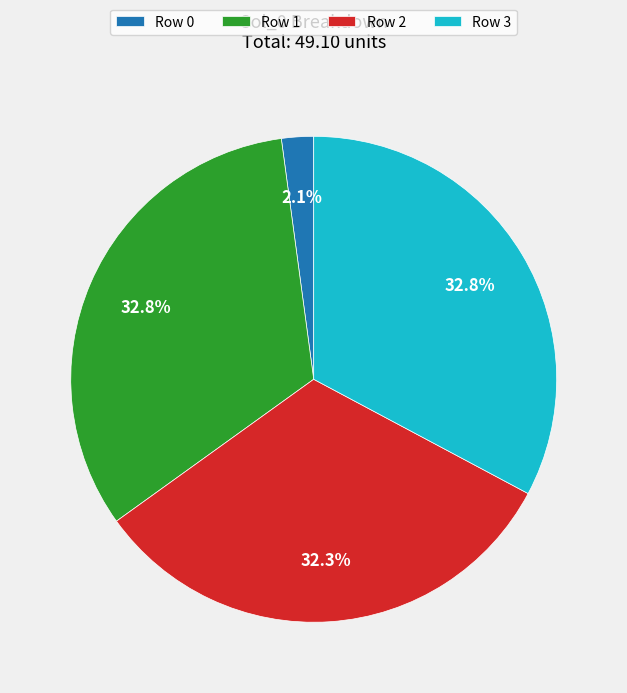

To the nearest percent, what is the average slice percentage?

25%